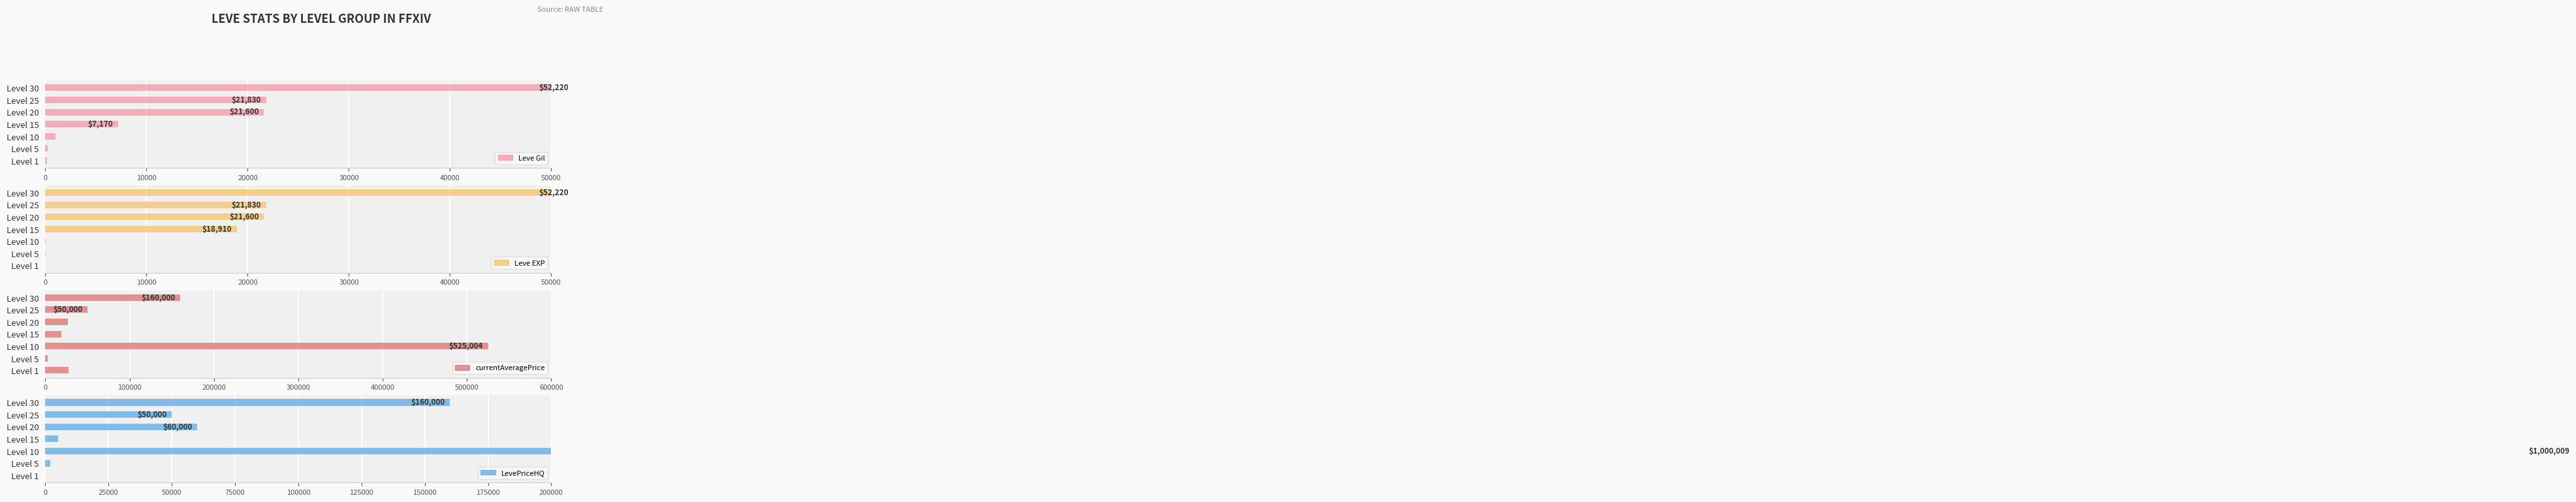

How many categories are shown in the chart?

7